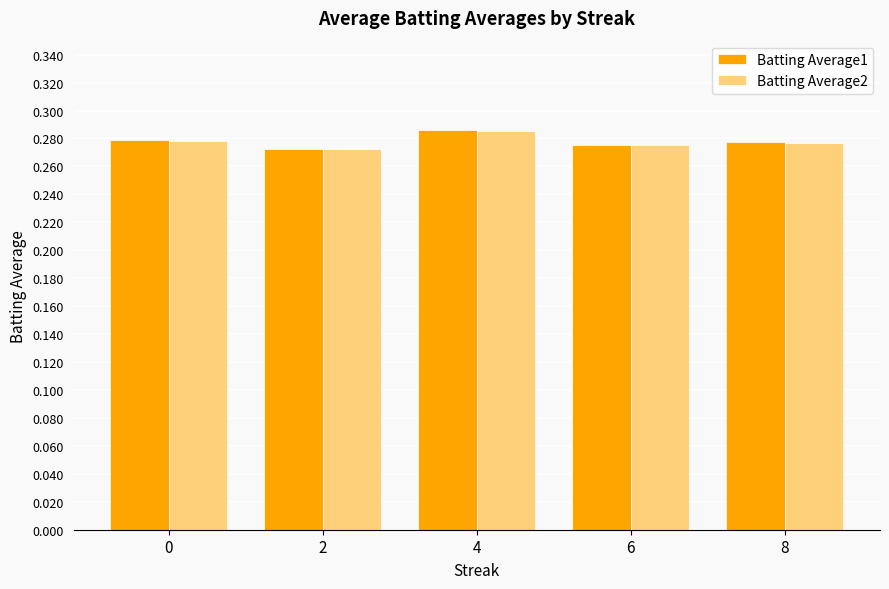

The Batting Average1 series shows 0.5 at 8. True or false?

False